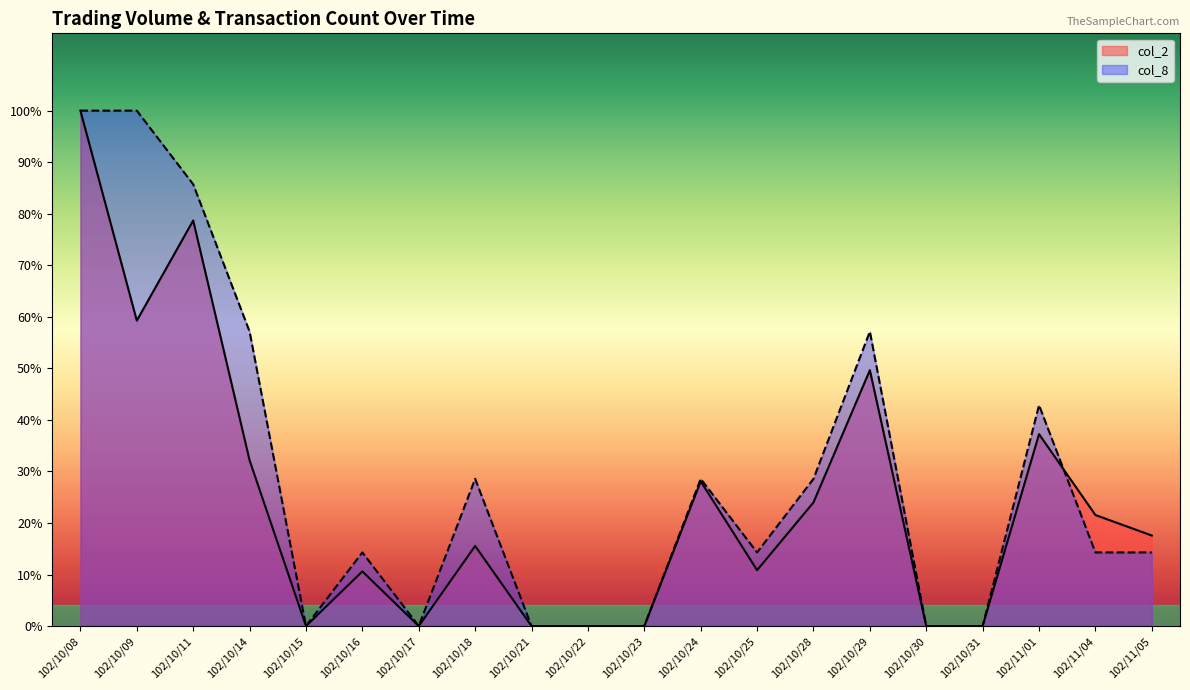

At which category is the sum across all series the highest?

102/10/08